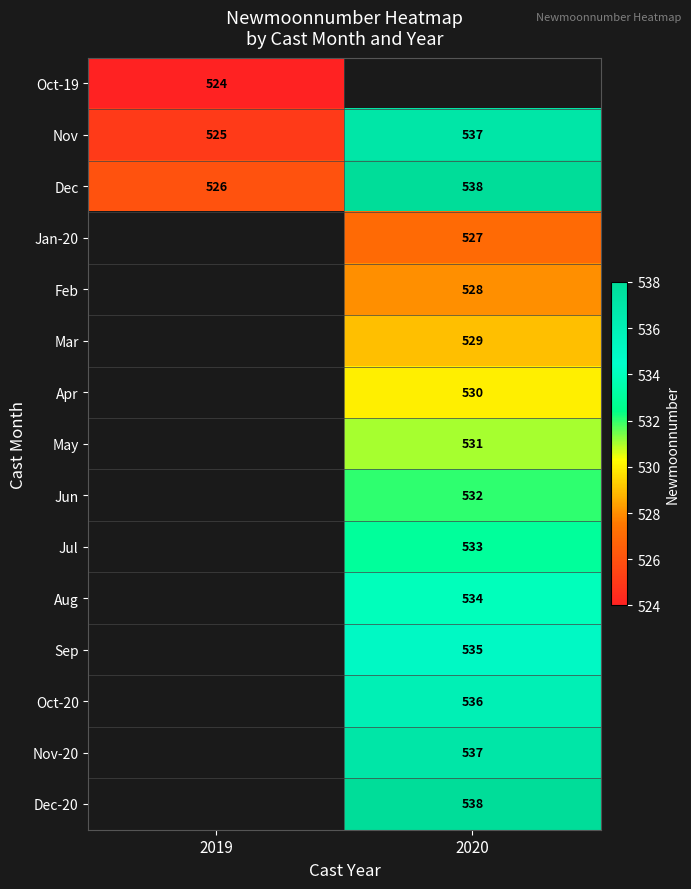

Between 2019 and 2020, which is larger?

2020